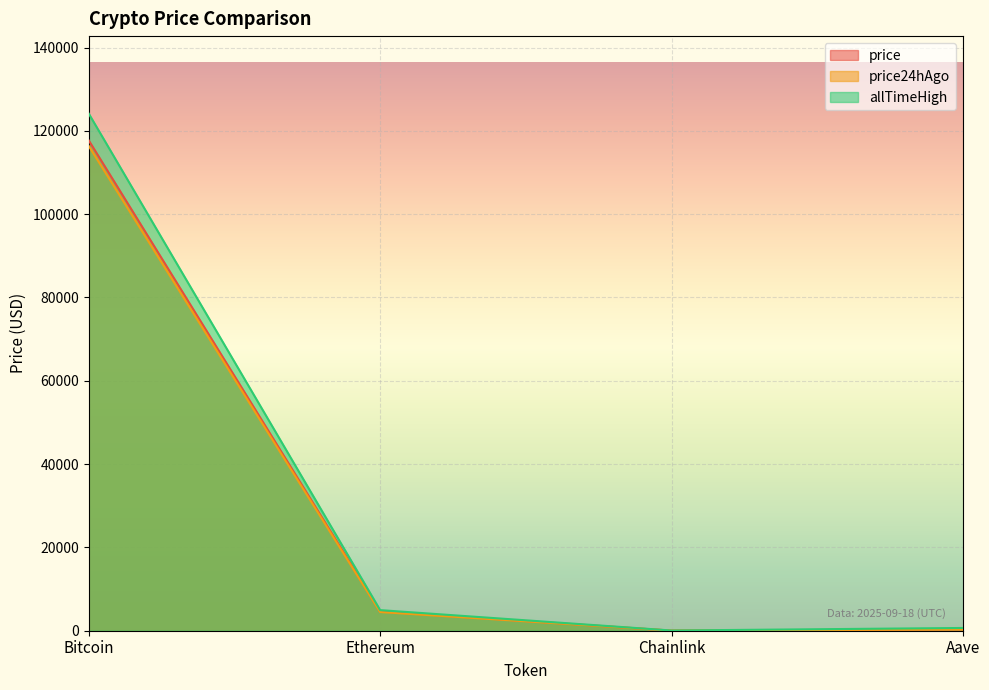

At which label does price24hAgo reach its minimum?

Chainlink